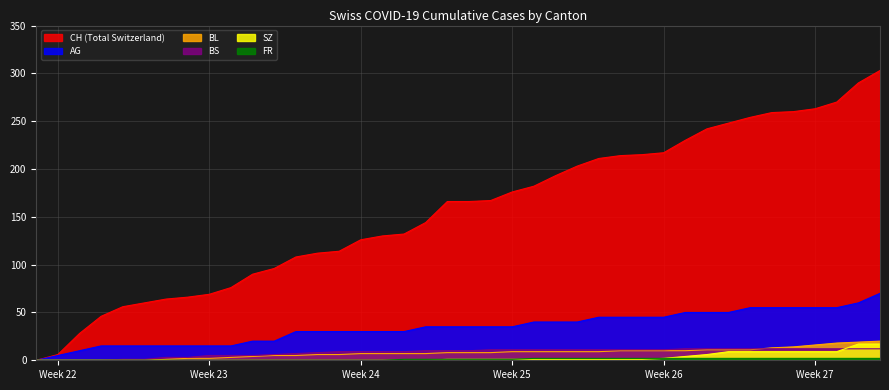

How many data points in BS are above 10?

19